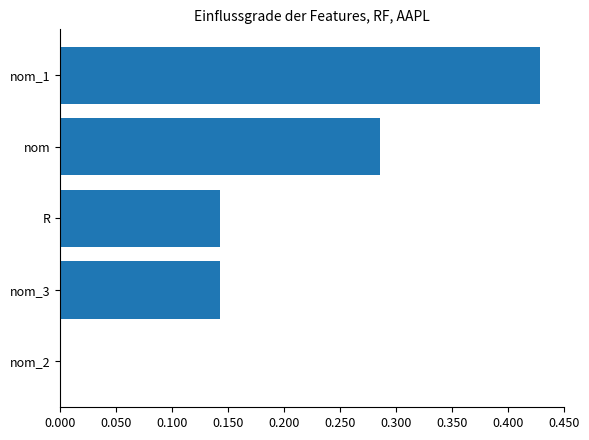

What is the sum of all values?

1.0